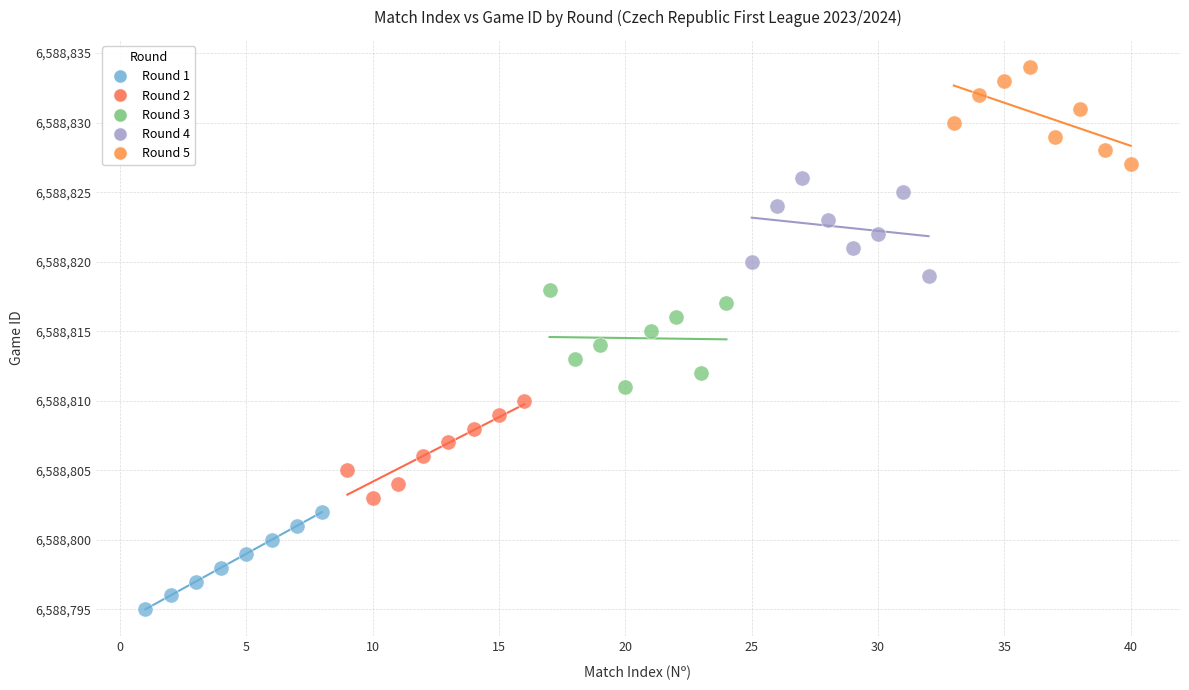

Which series contains the lowest Y value?

Round 1